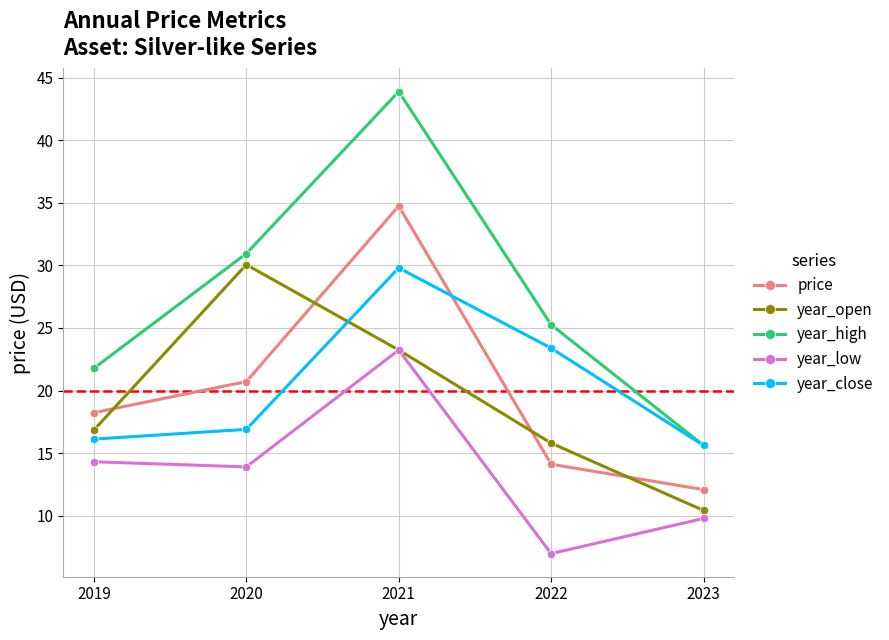

Which series has the widest spread of values?

year_high